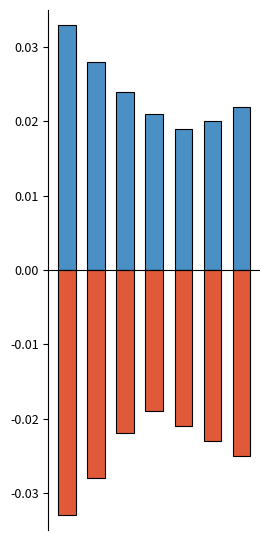

Where is Girls nearest to the value 0?

4